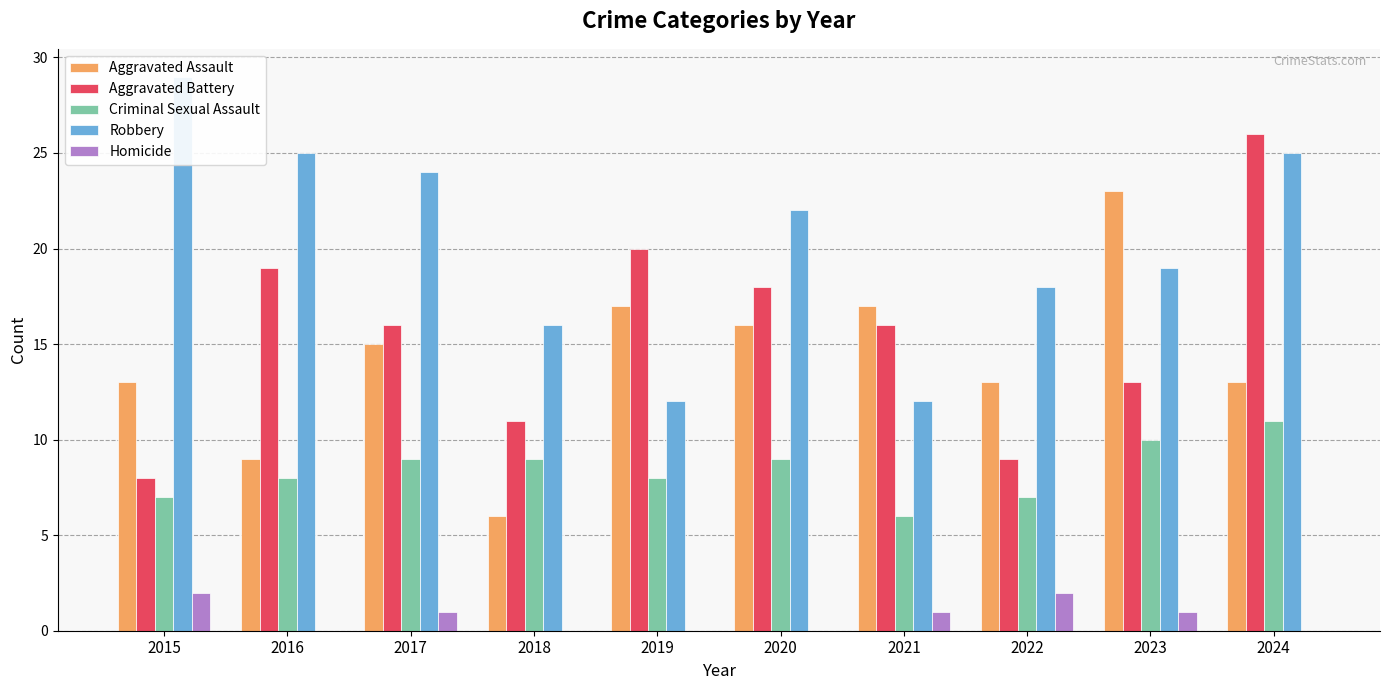

Is the value of Homicide at 2020 greater than the value of Criminal Sexual Assault at 2023?

No